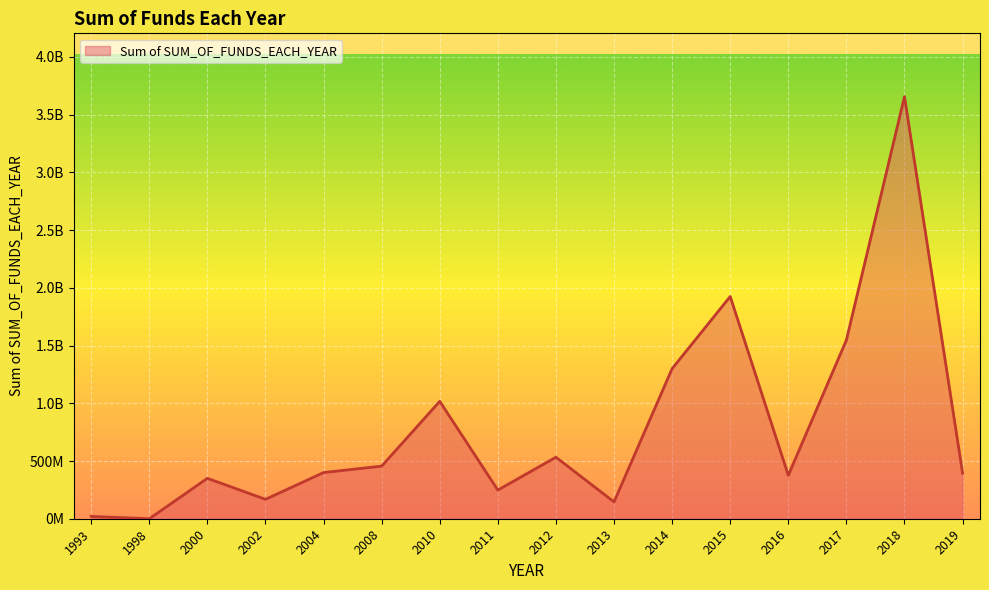

What is the average value?

783537816